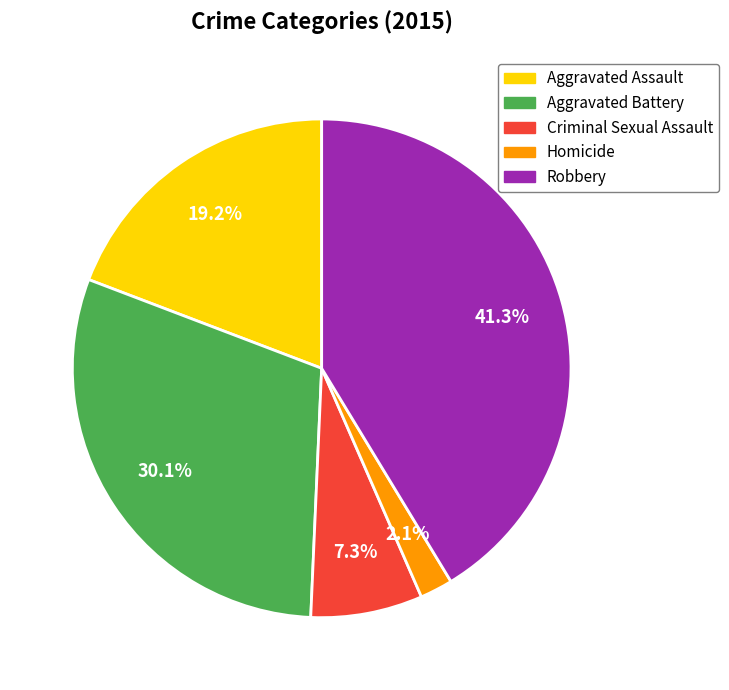

True or false: Criminal Sexual Assault accounts for 17% of the total.

False